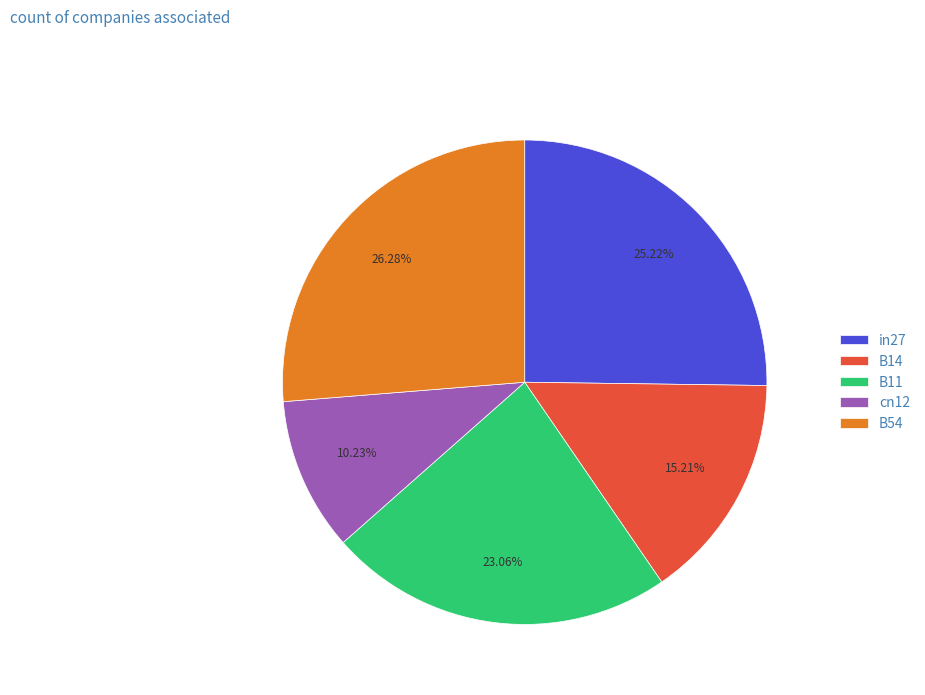

What is the ratio of the value at B14 to the value at B54?

0.6